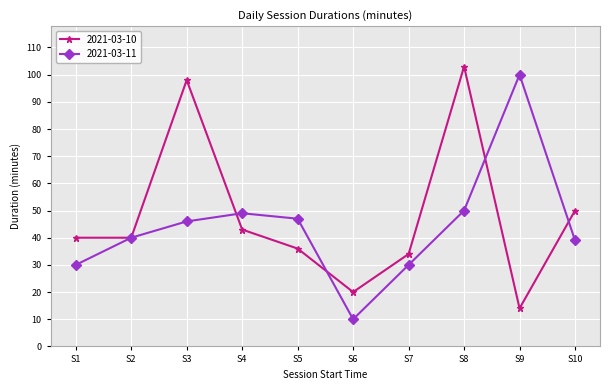

Rank the series at S4 from highest to lowest value.

2021-03-11, 2021-03-10